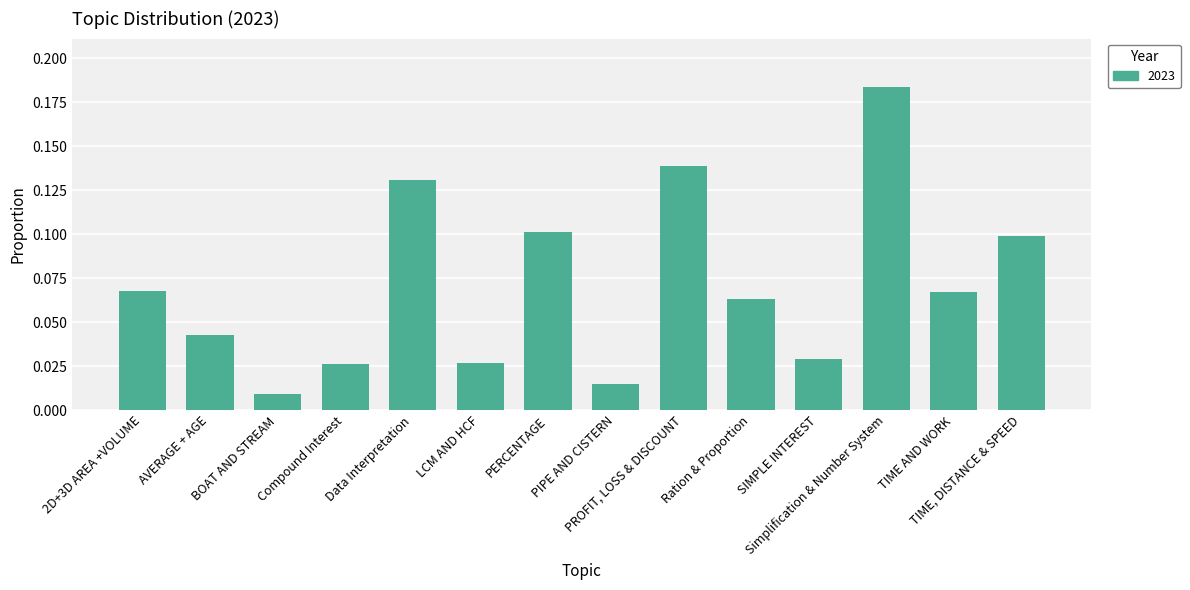

What is the sum of all values?

1.0